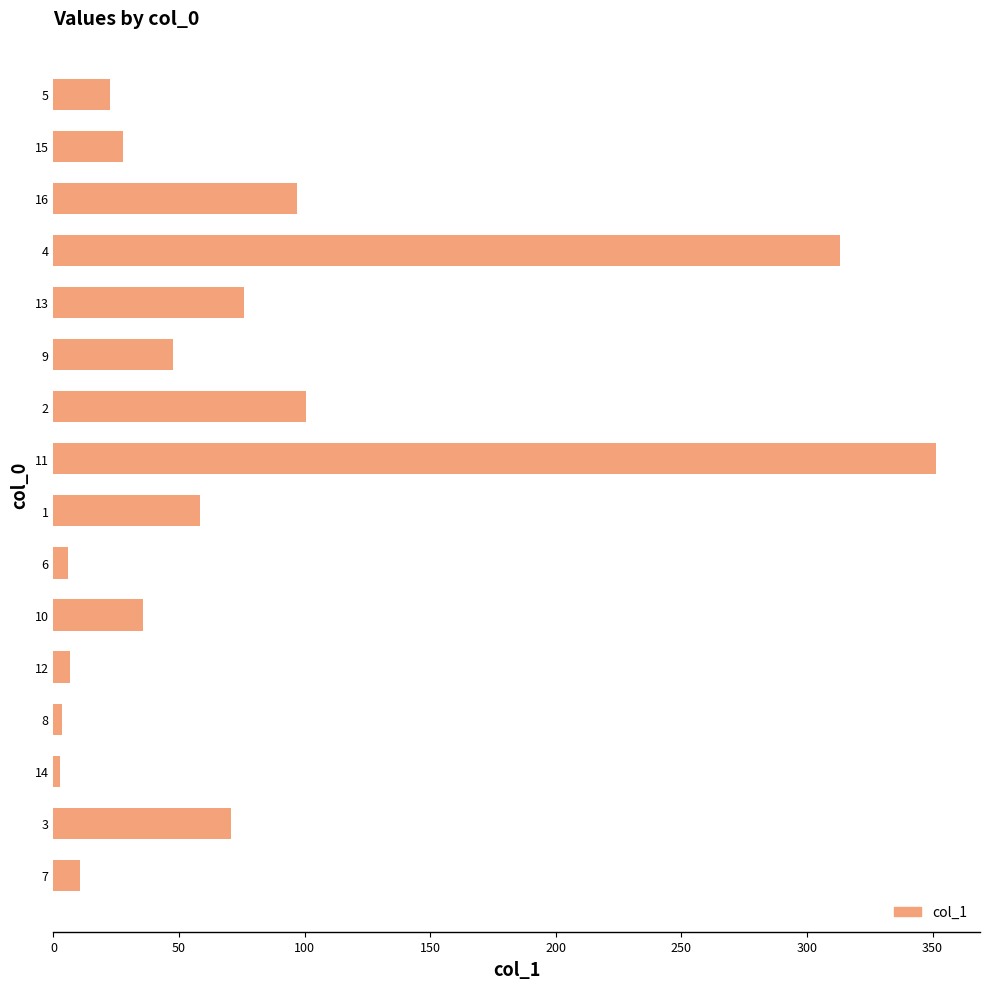

What is the ratio of the value at 4 to the value at 7?

29.3